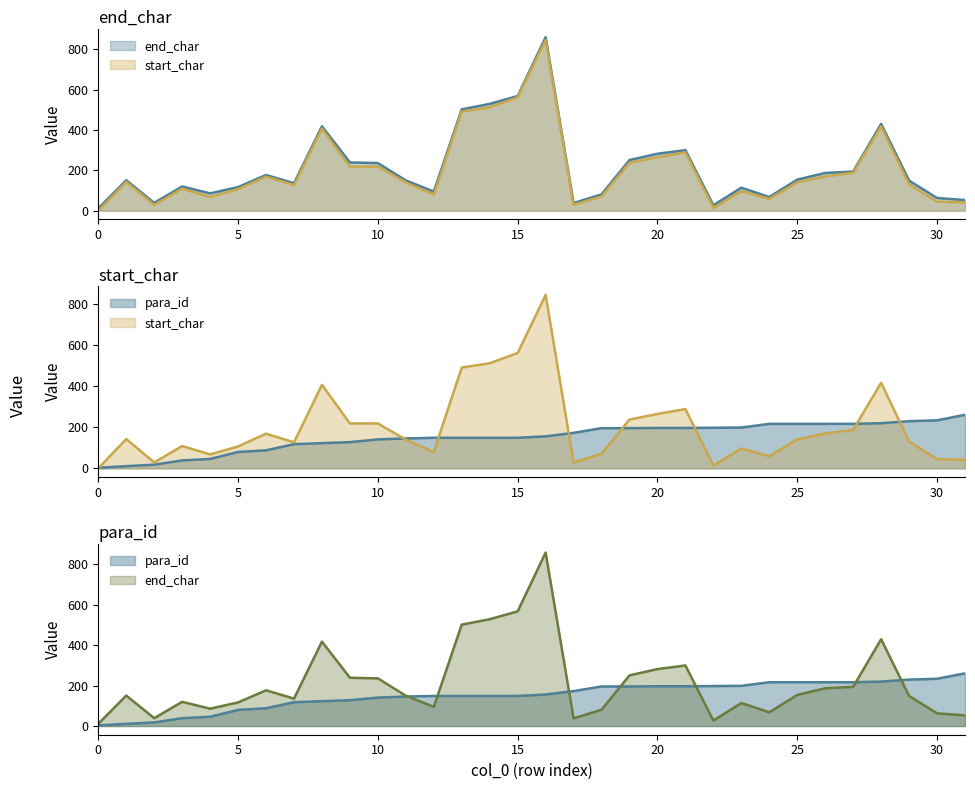

Is it true that para_id equals 197 at 20?

True